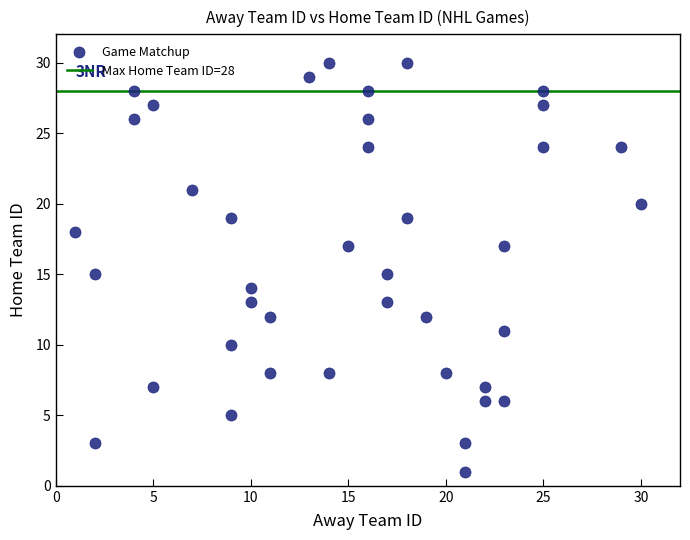

What is the range of X values (max minus min)?

29